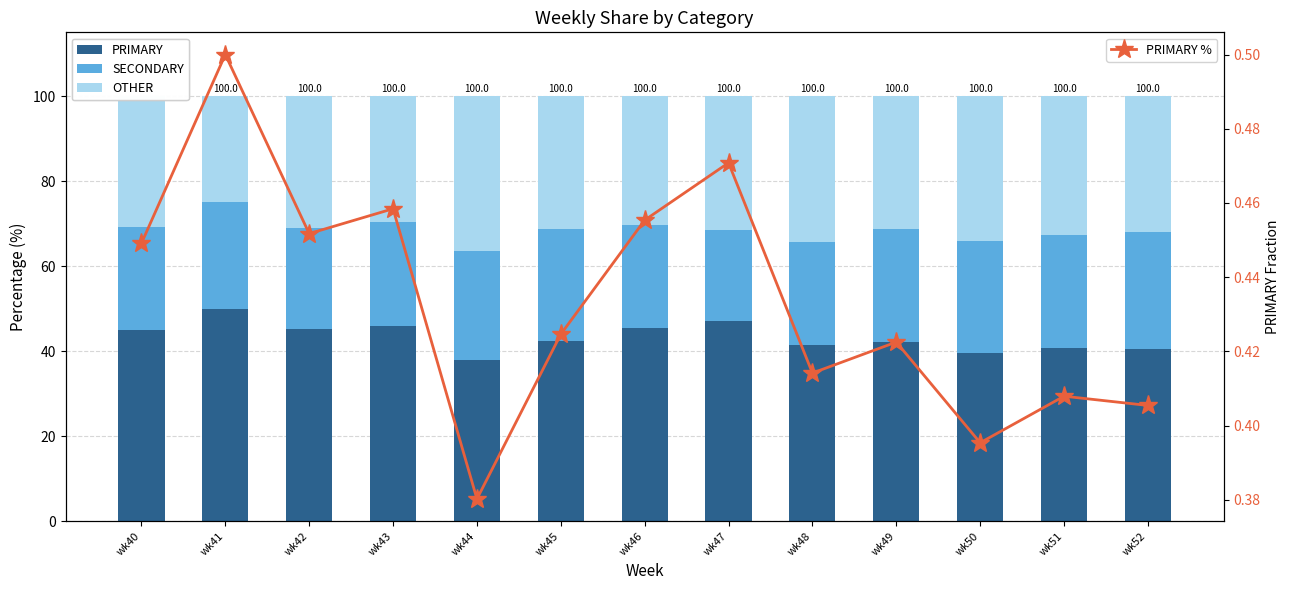

How many values in the OTHER series exceed 31?

8